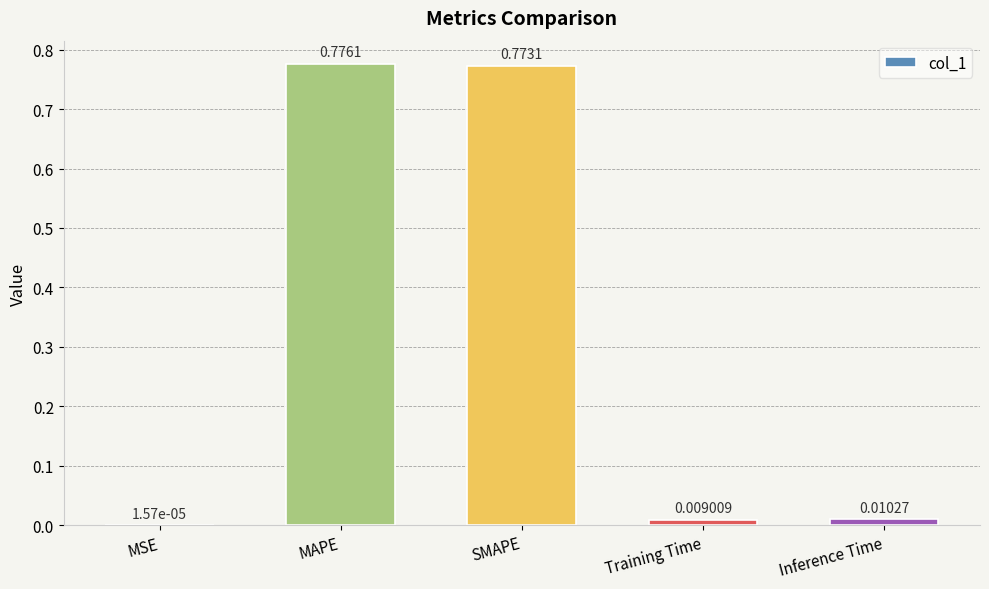

Where is the data nearest to the value 0?

MSE